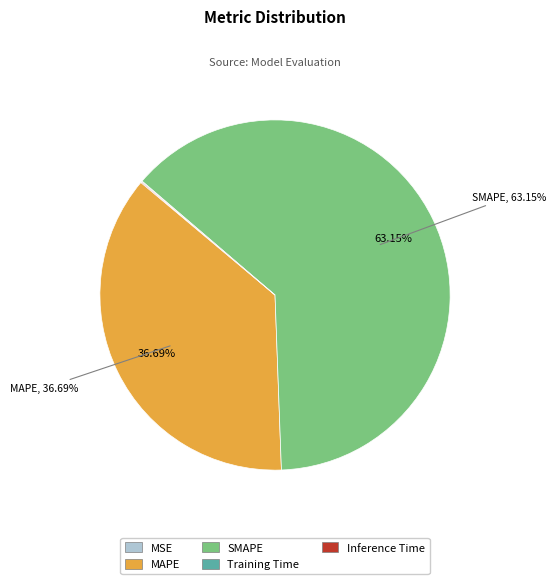

What is the largest slice in the pie chart?

SMAPE